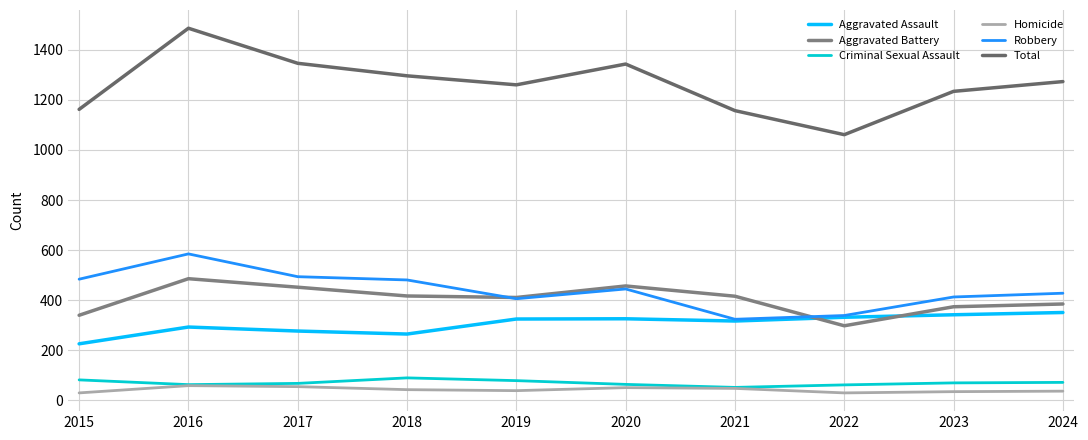

Where is Aggravated Assault nearest to the value 288?

2016